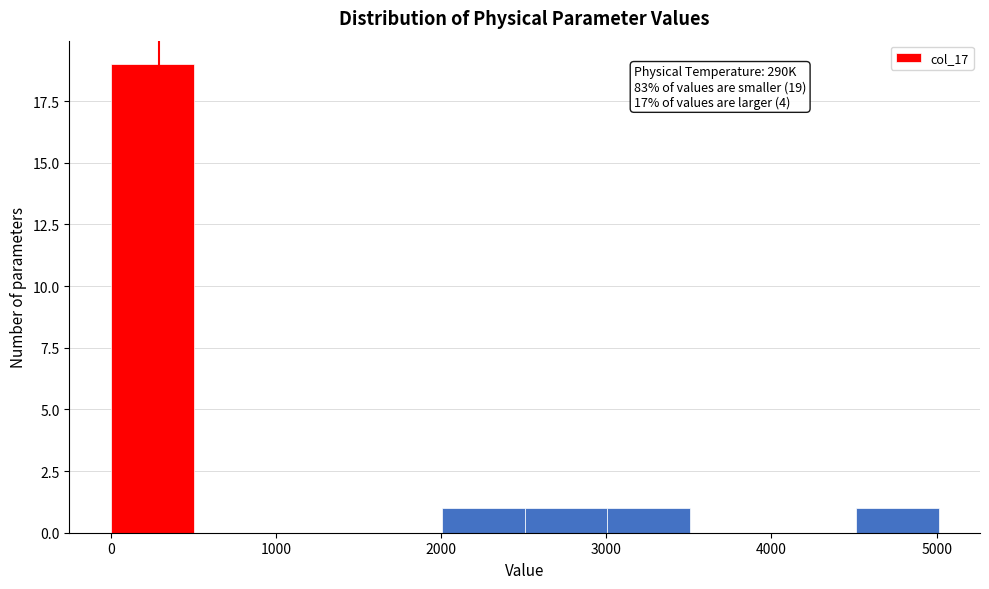

Over which range of the x-axis is the bar tallest?

0 to 500